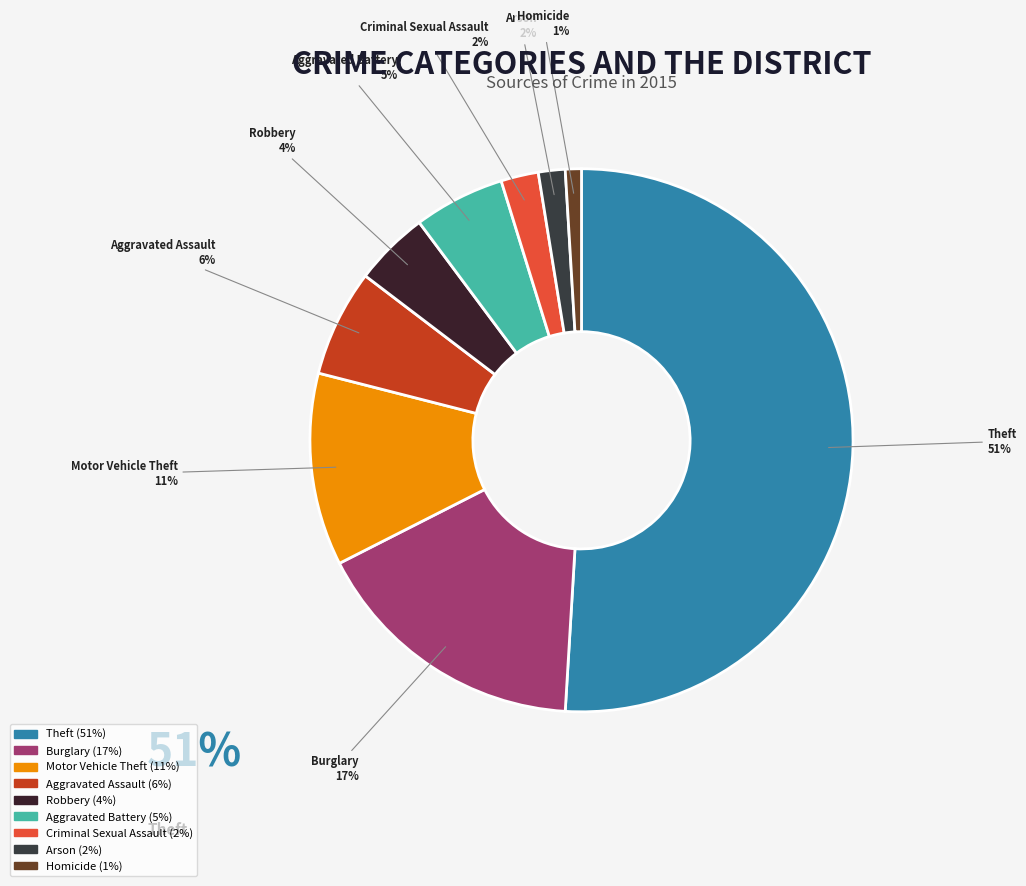

Combined, do Theft and Motor Vehicle Theft account for over 50%?

Yes